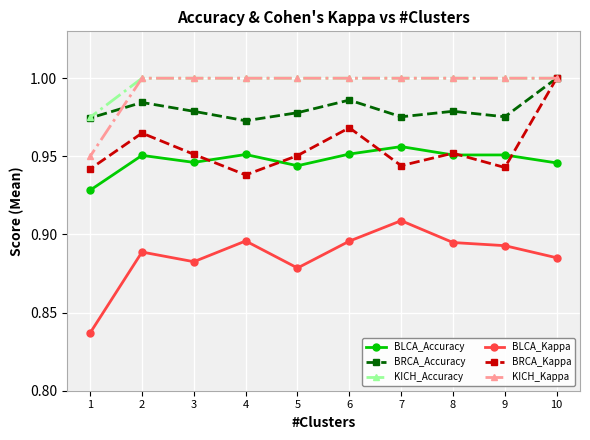

Is it true that BRCA_Kappa equals 1.0 at 10?

True